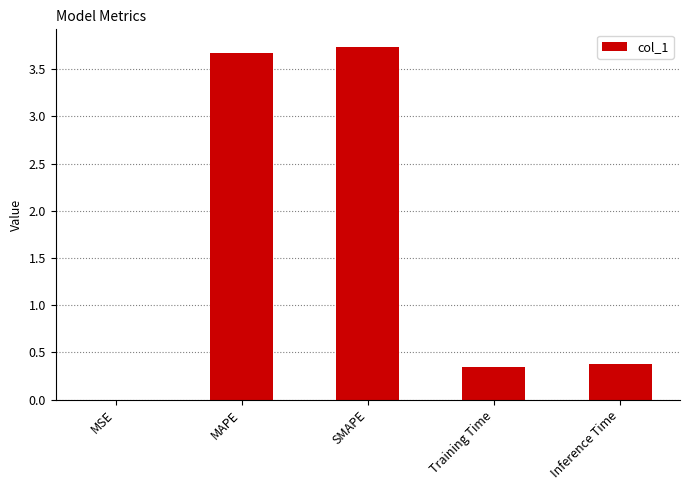

Read the value at Inference Time.

0.4